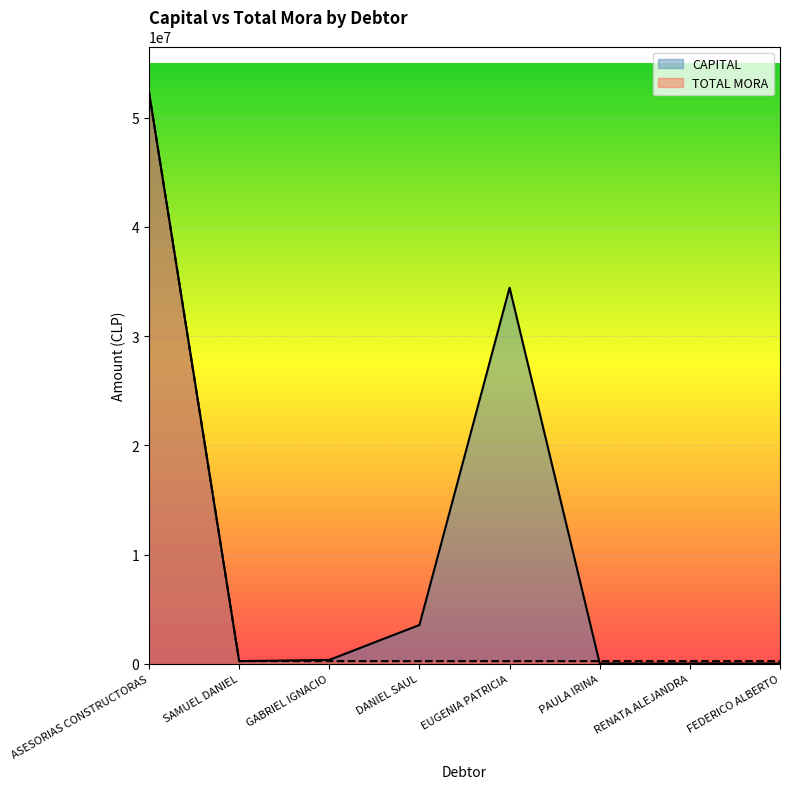

Count the number of data series in this chart.

2